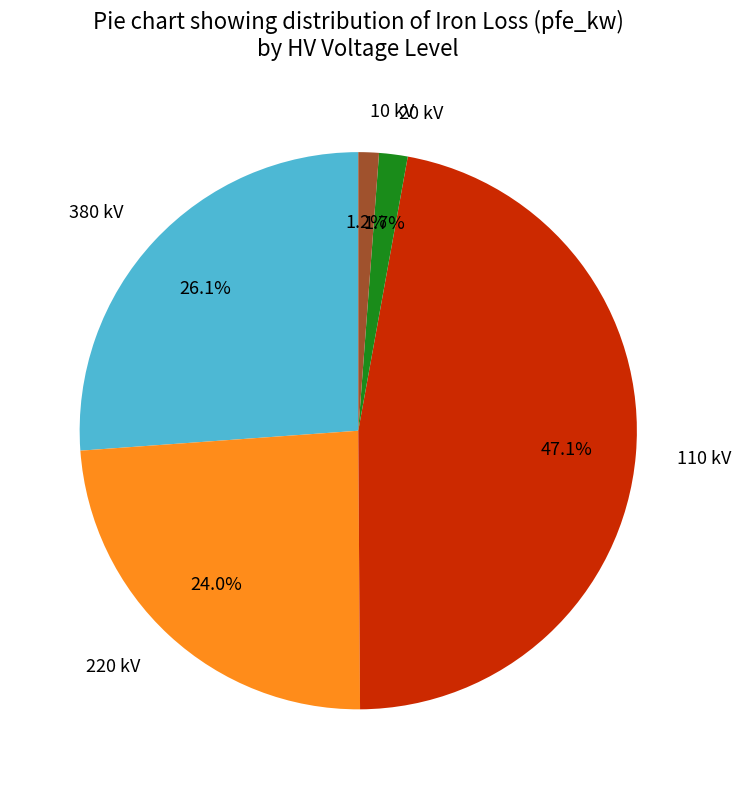

What is the largest slice in the pie chart?

110 kV